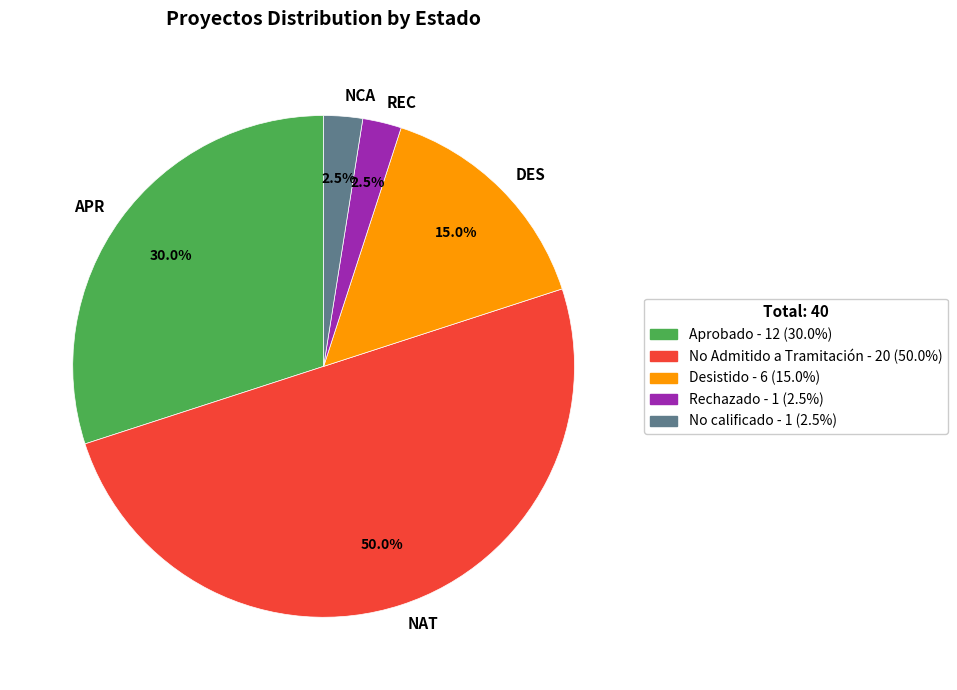

Which category has the biggest portion of the pie?

NAT